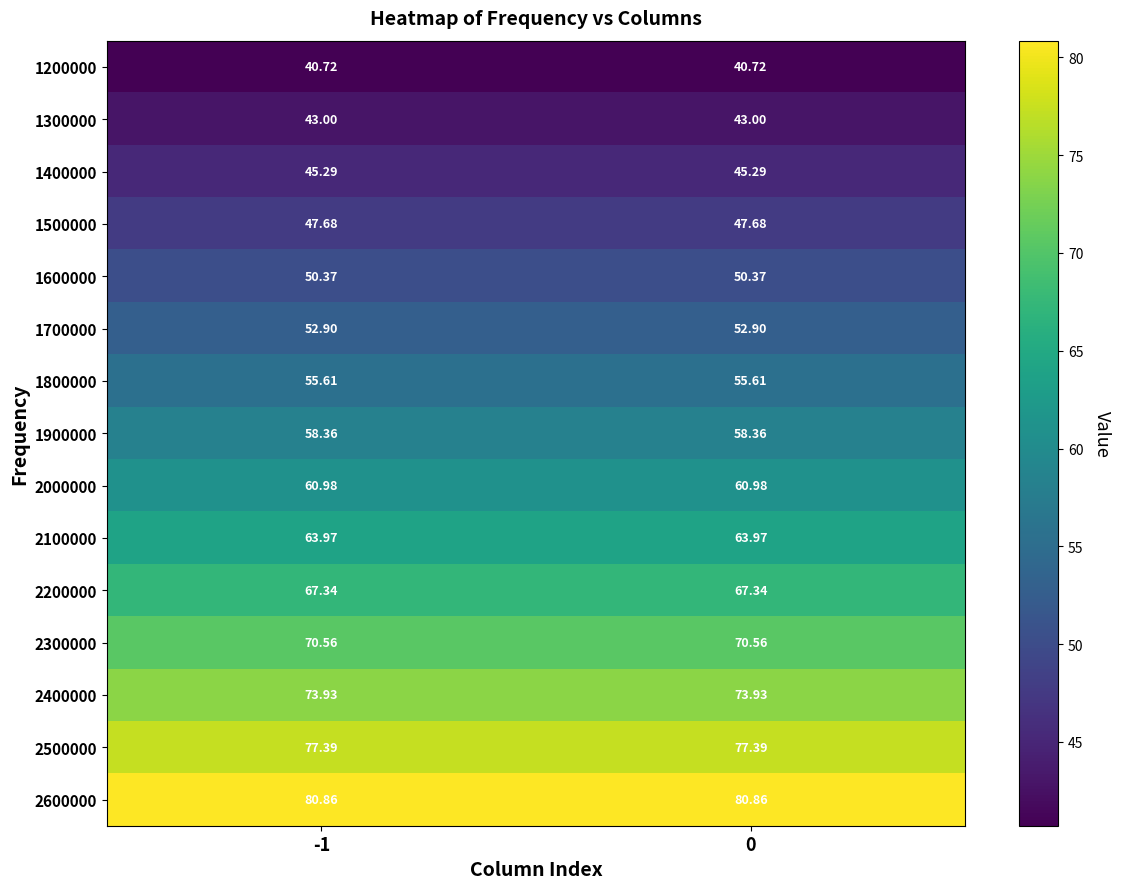

Is the value of 2000000 at -1 greater than the value of 2300000 at 0?

No